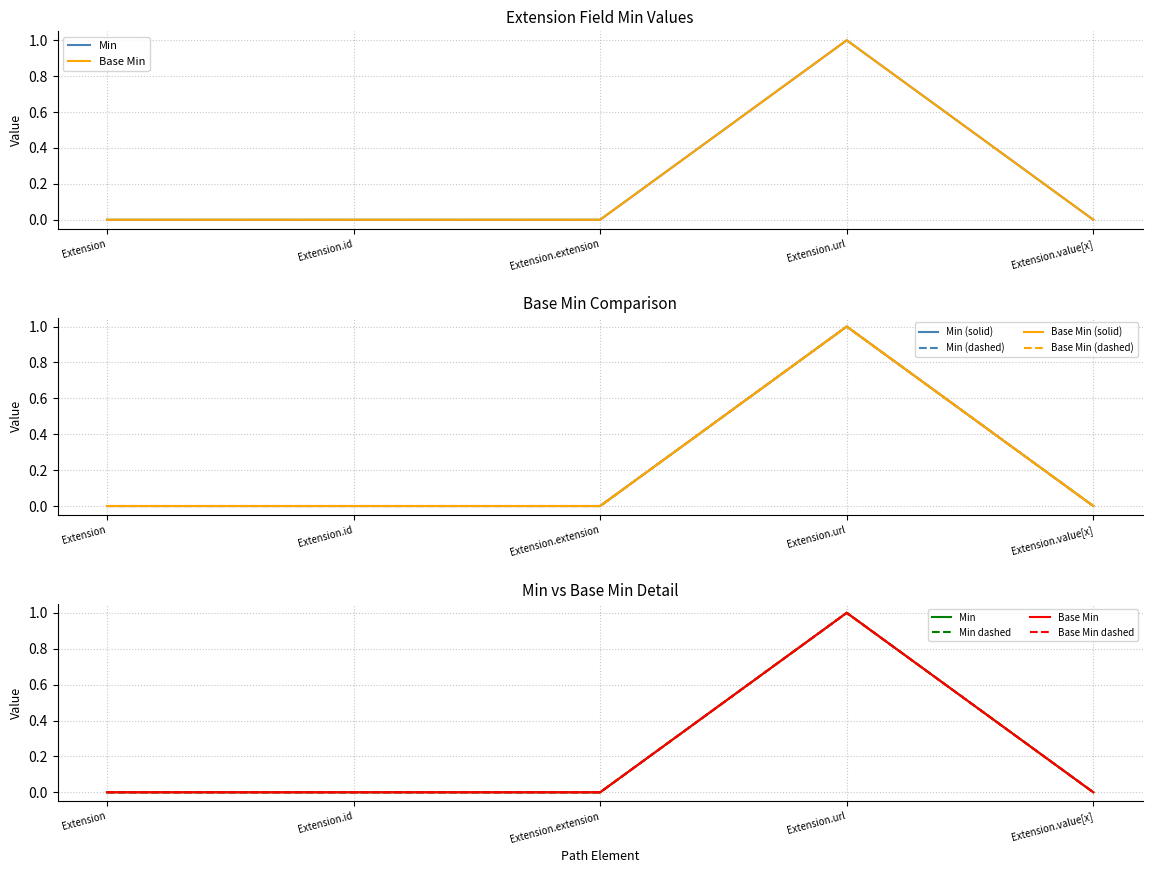

Rank the series at Extension.id from highest to lowest value.

Min, Base Min